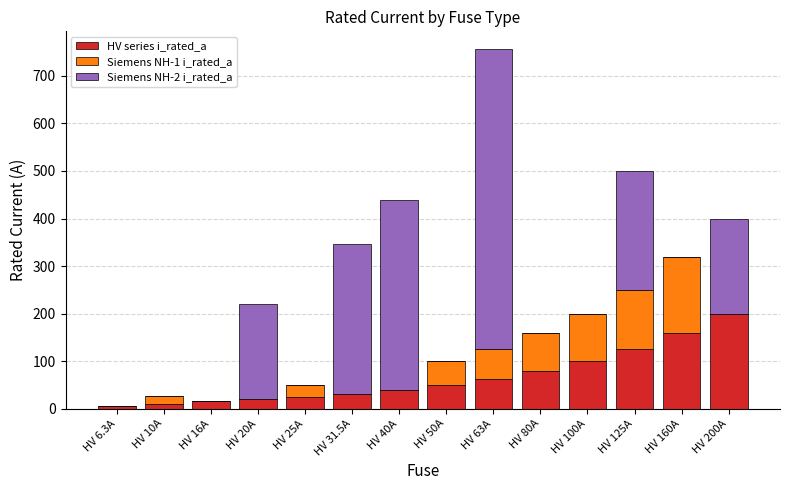

The value of HV series i_rated_a at HV 160A is 160.0. True or false?

True